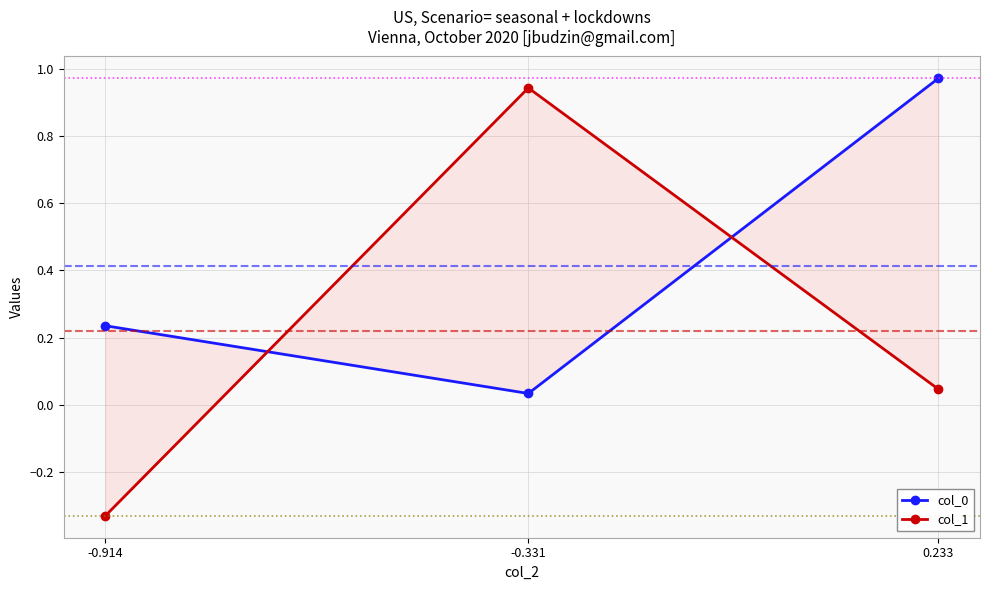

Reading left to right, what are all the values shown in this chart?

col_0: 0.2	0.0	1.0
col_1: -0.3	0.9	0.0